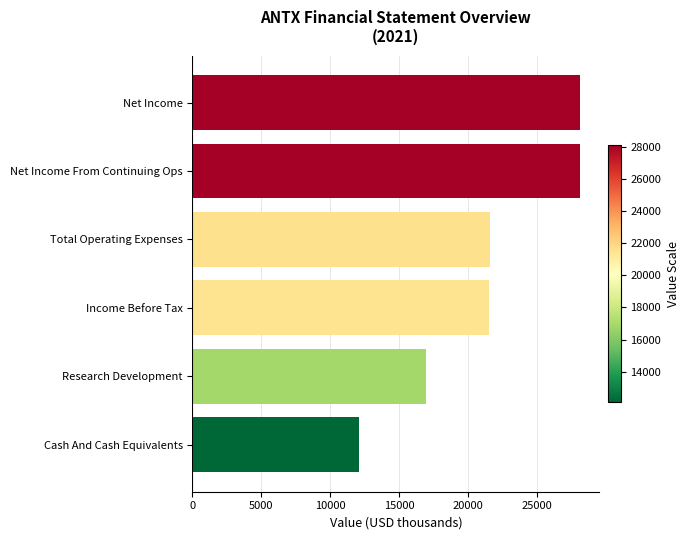

What is the difference between the second highest and second lowest values?

11200